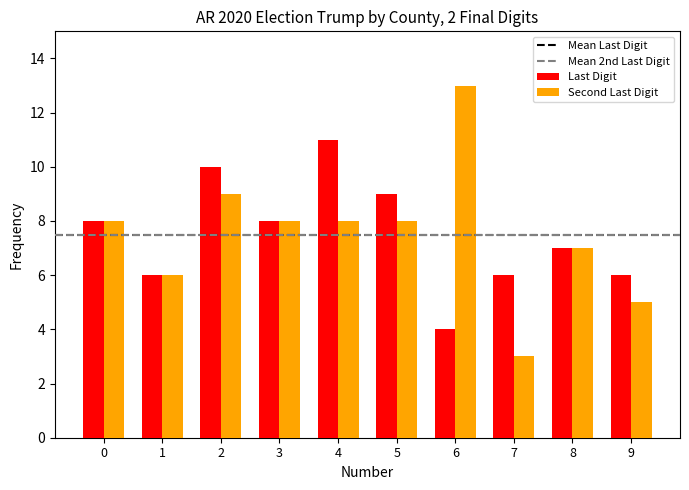

Which category has the highest value in the Second Last Digit series?

6